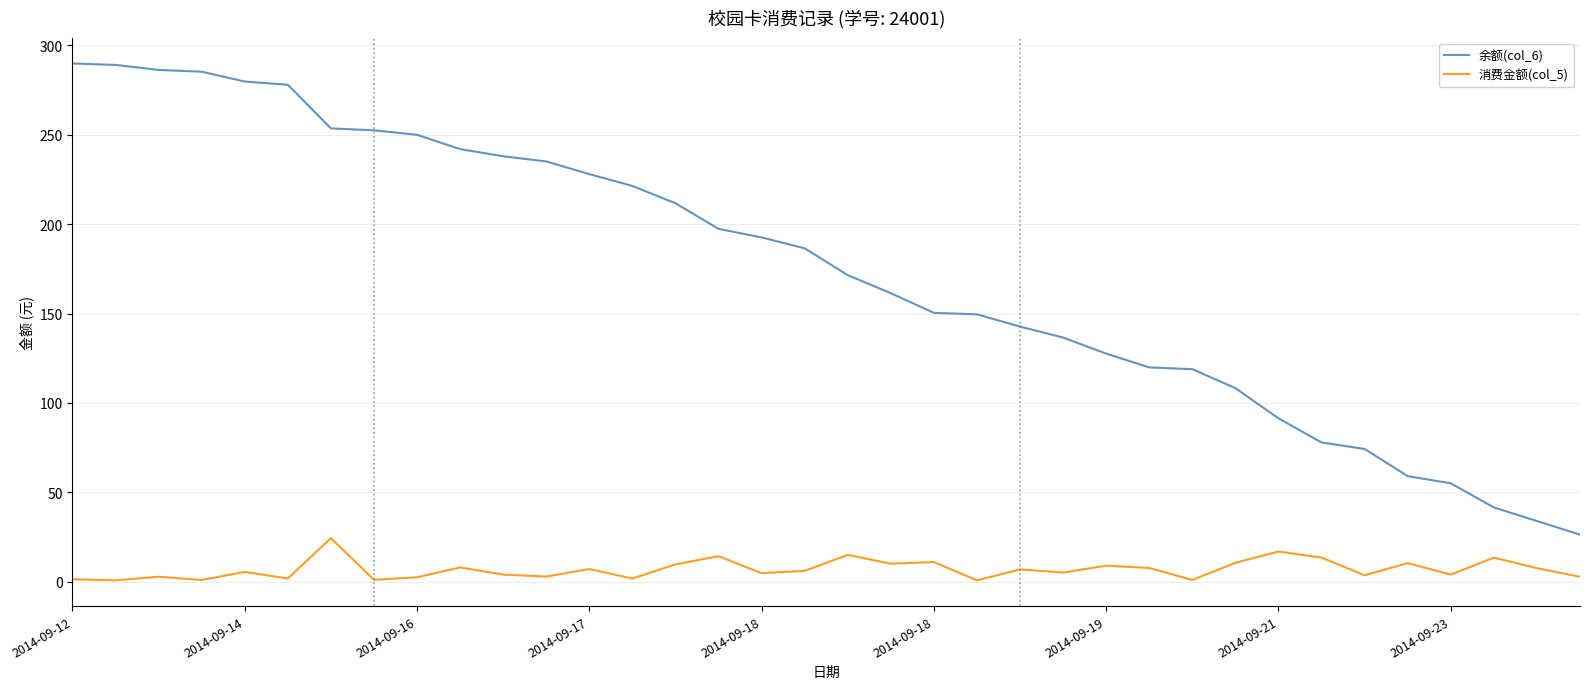

In 消费金额(col_5), how many points are lower than both neighbors (excluding endpoints)?

13